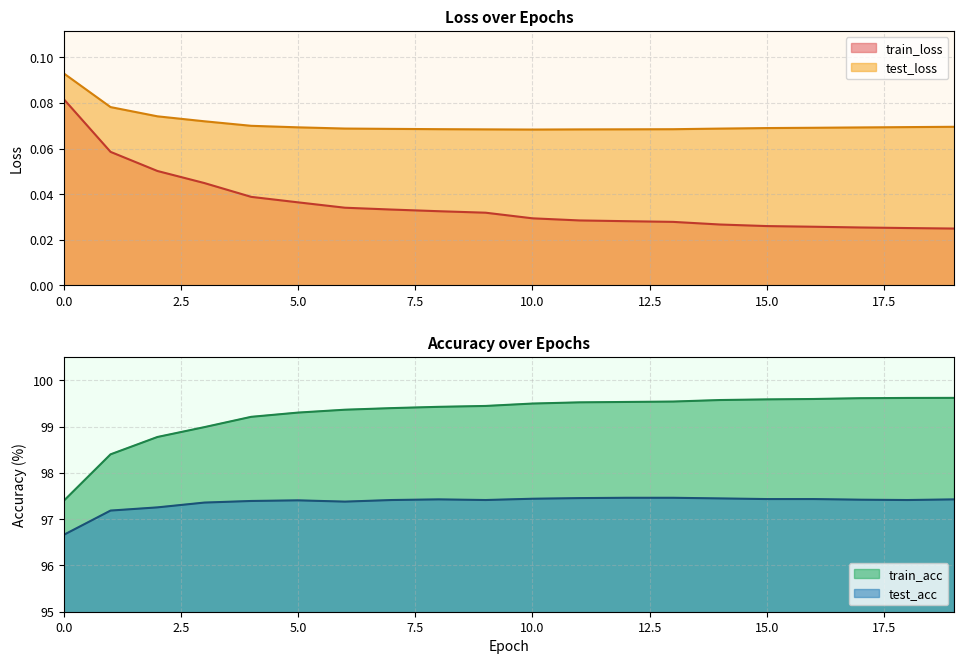

True or false: train_loss and test_loss intersect in this chart.

False